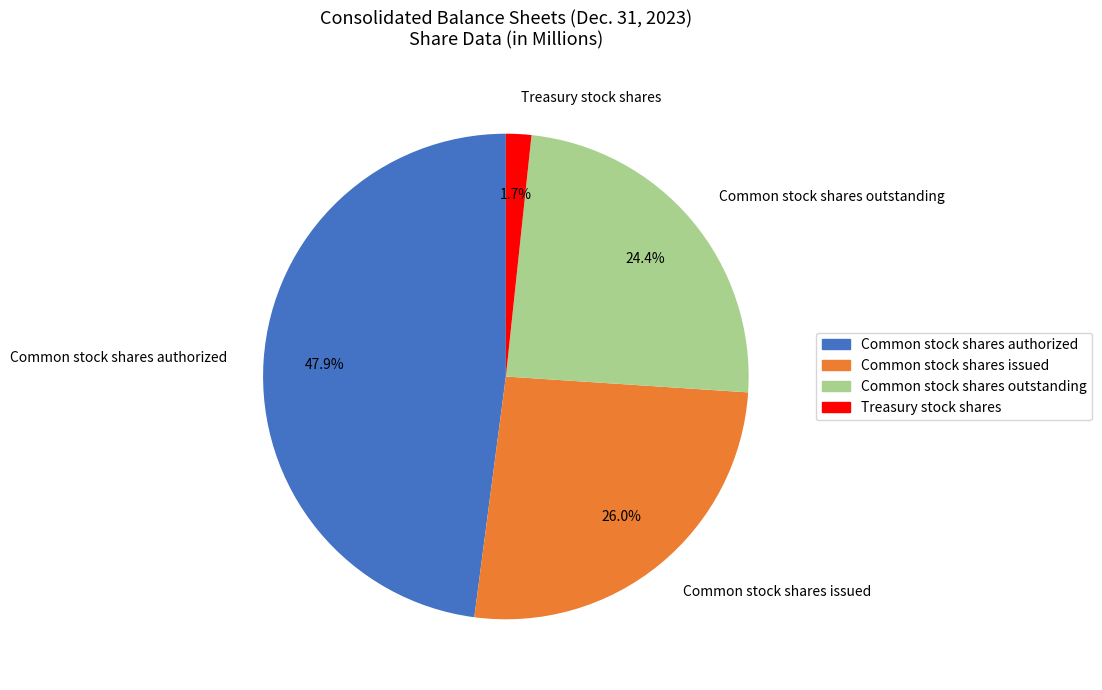

Rank the categories by value from highest to lowest.

Common stock shares authorized, Common stock shares issued, Common stock shares outstanding, Treasury stock shares